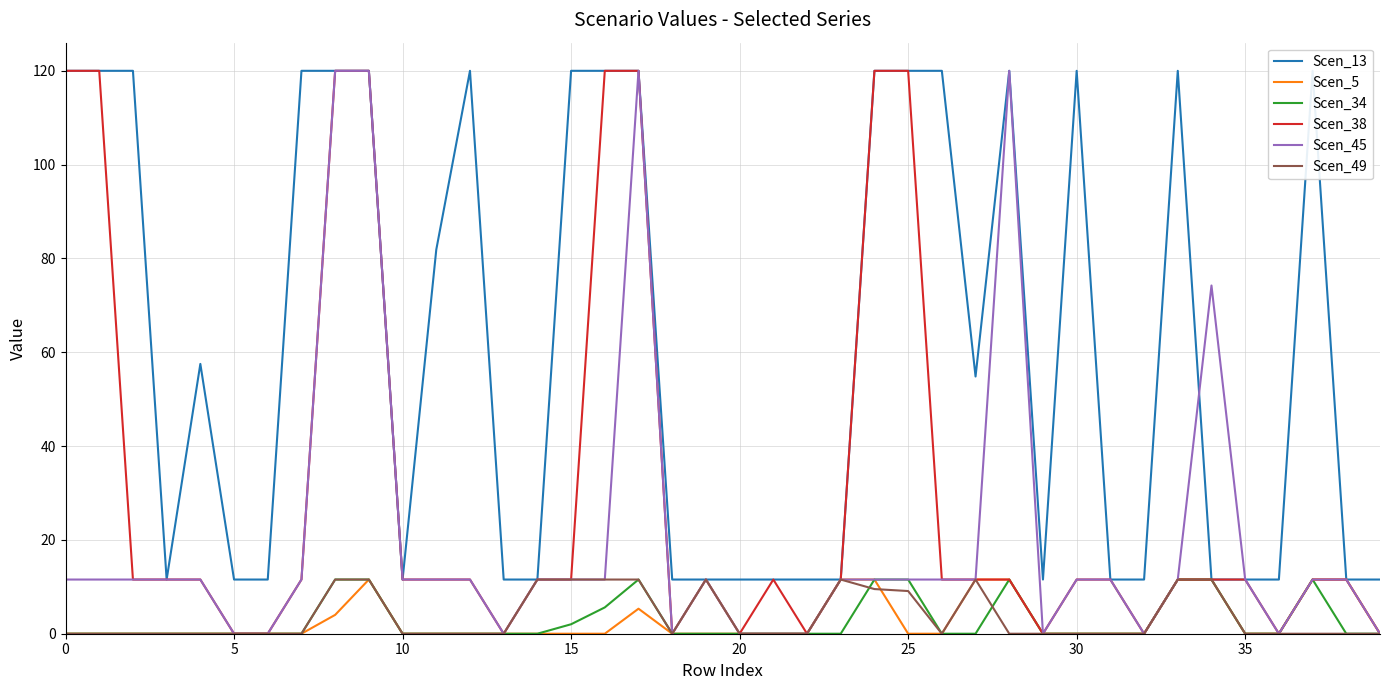

How many lines are shown in the chart?

6